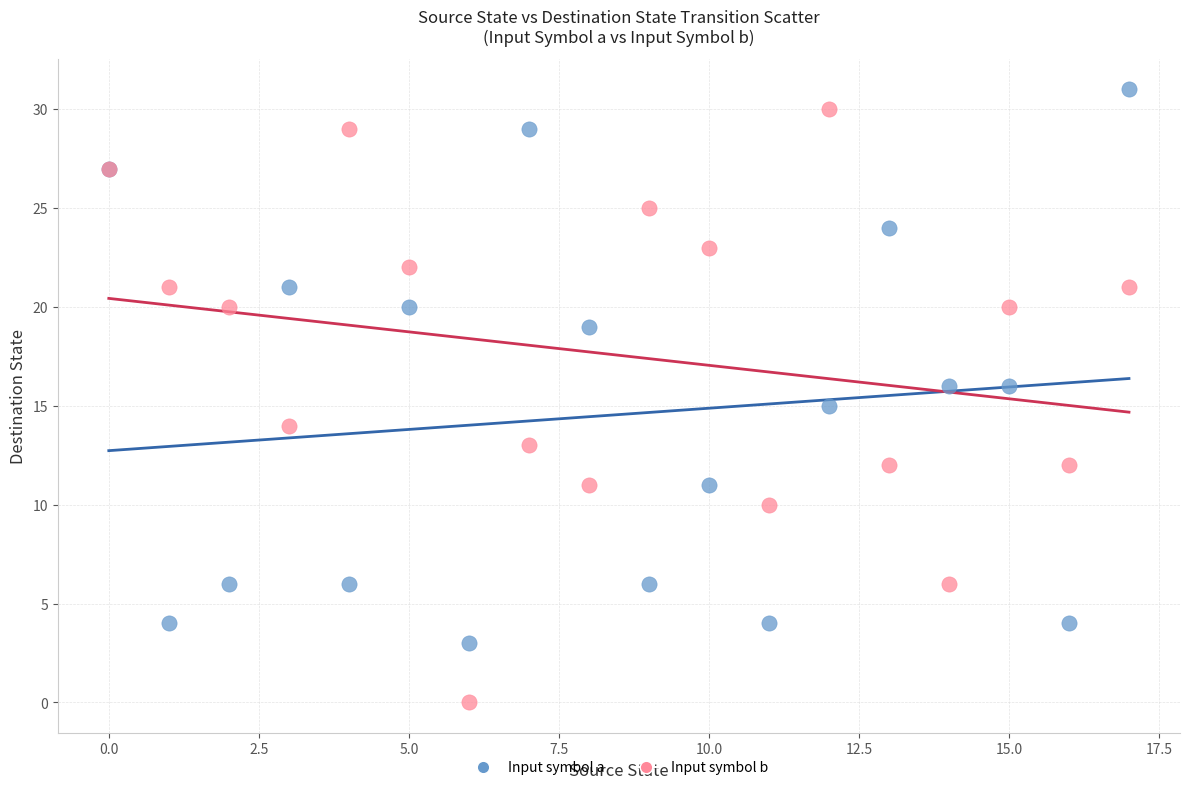

Which series reaches the minimum Y coordinate?

Input symbol b